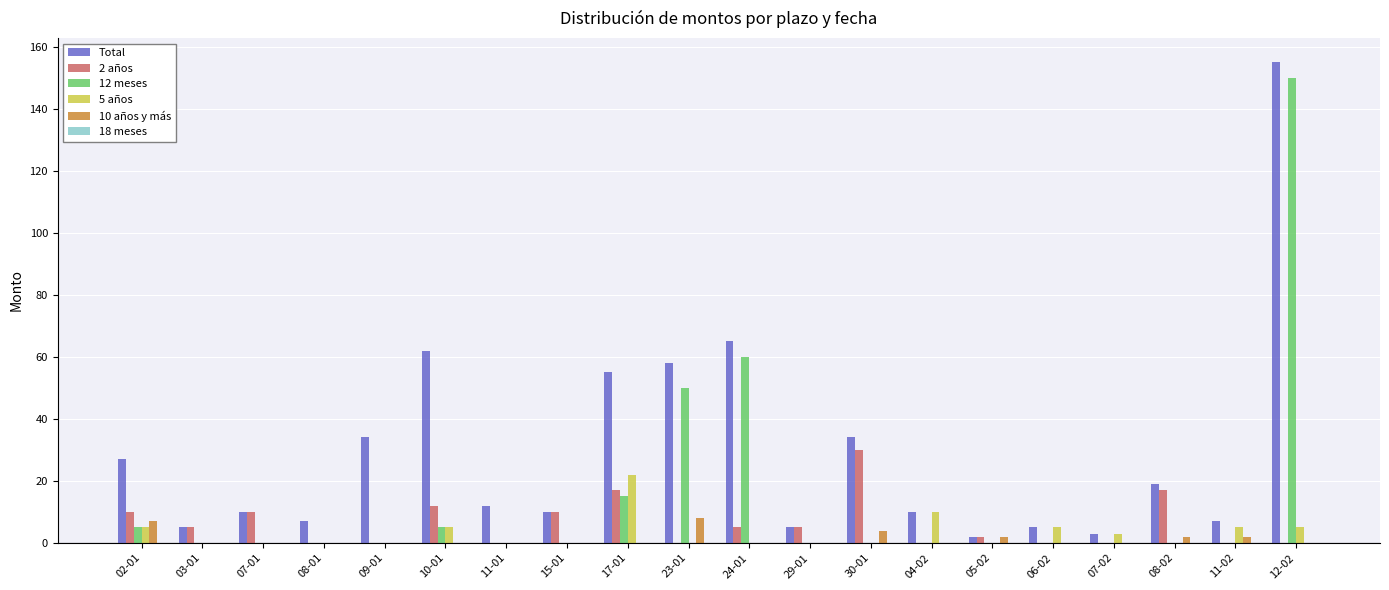

Which category has the highest value in the Total series?

12-02